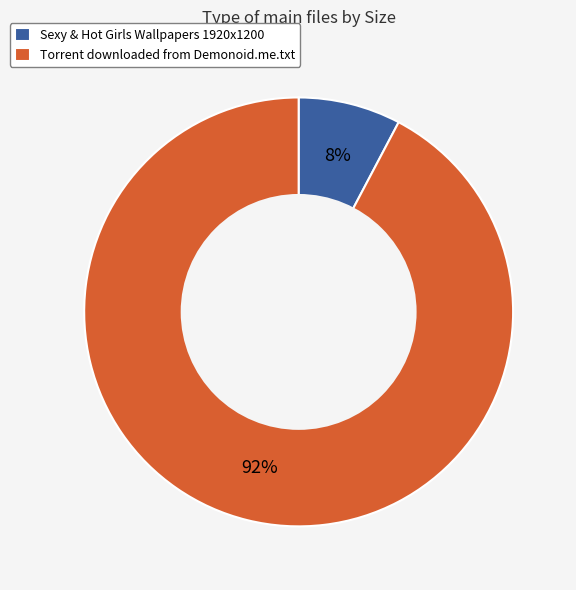

Which slice represents more than half of the pie?

Torrent downloaded from Demonoid.me.txt